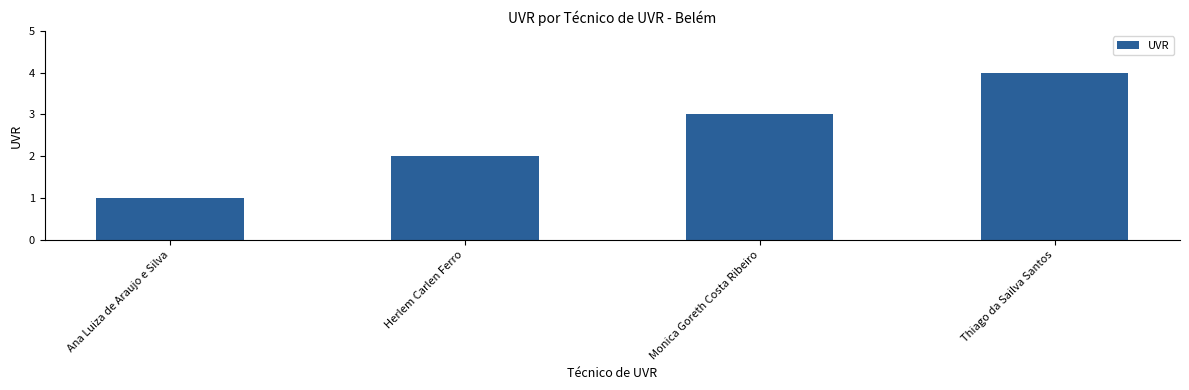

What is the change in value from Herlem Carlen Ferro to Thiago da Sailva Santos?

+2